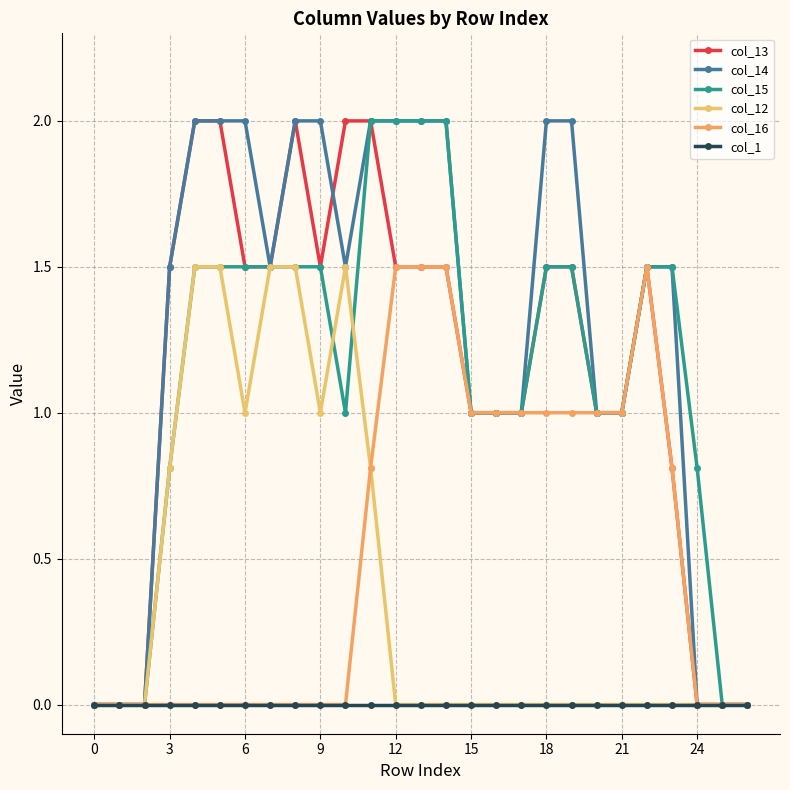

Is this an area chart (filled region under the line)?

No